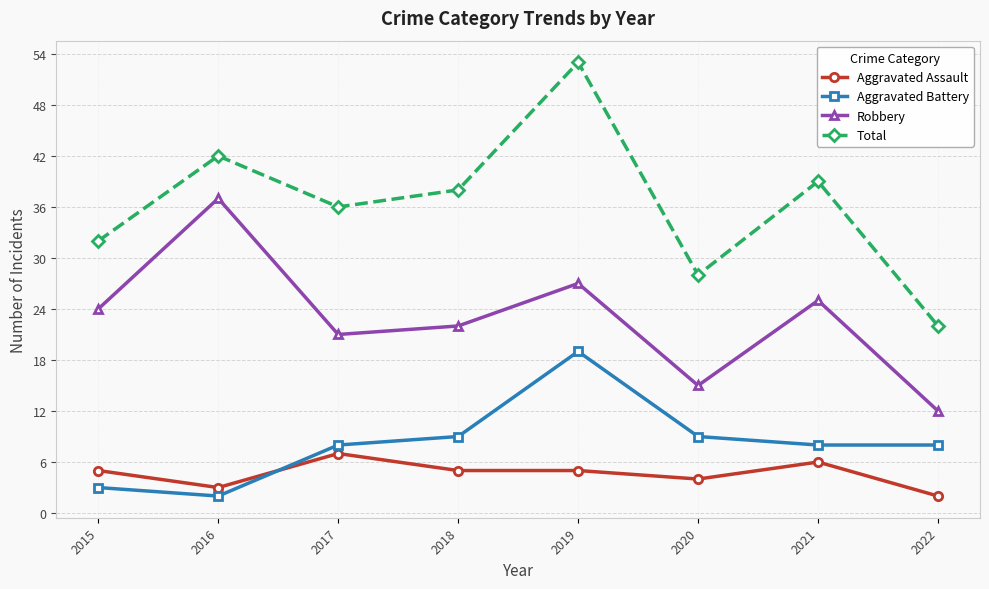

Where is the first local minimum for Total?

2017